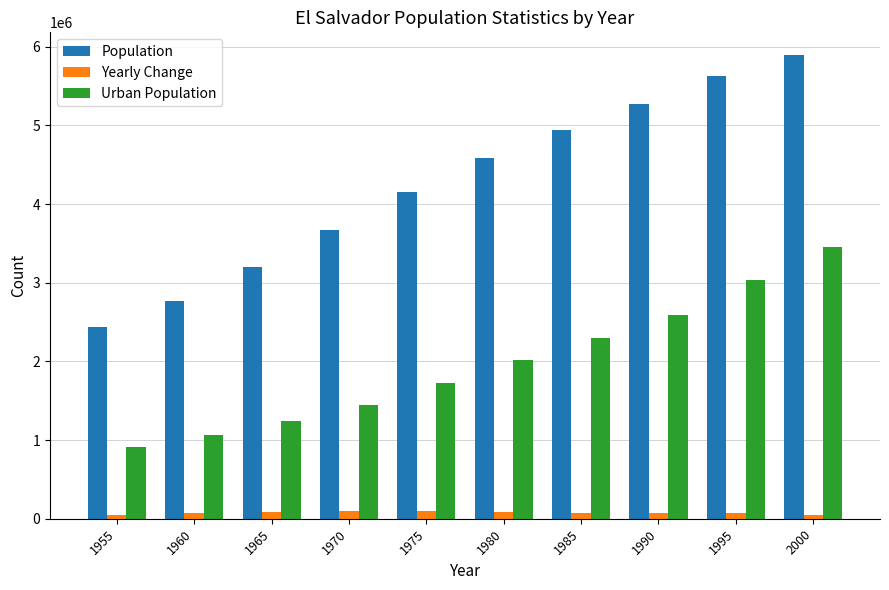

Which series has the largest range (max minus min)?

Population